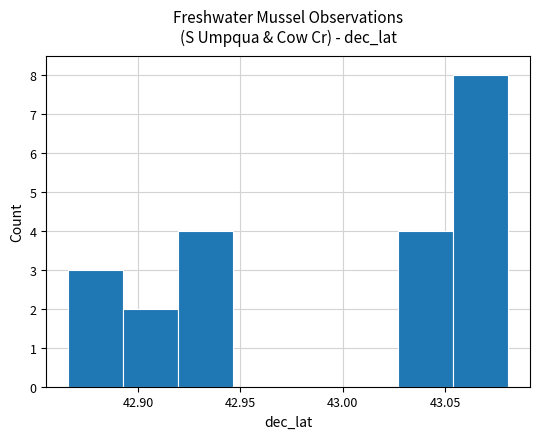

How tall is the bar that spans 43.025 to 43.055 on the x-axis? Neither the bar edges nor the heights are printed on the chart, so give them approximately, as read against the axes.

4